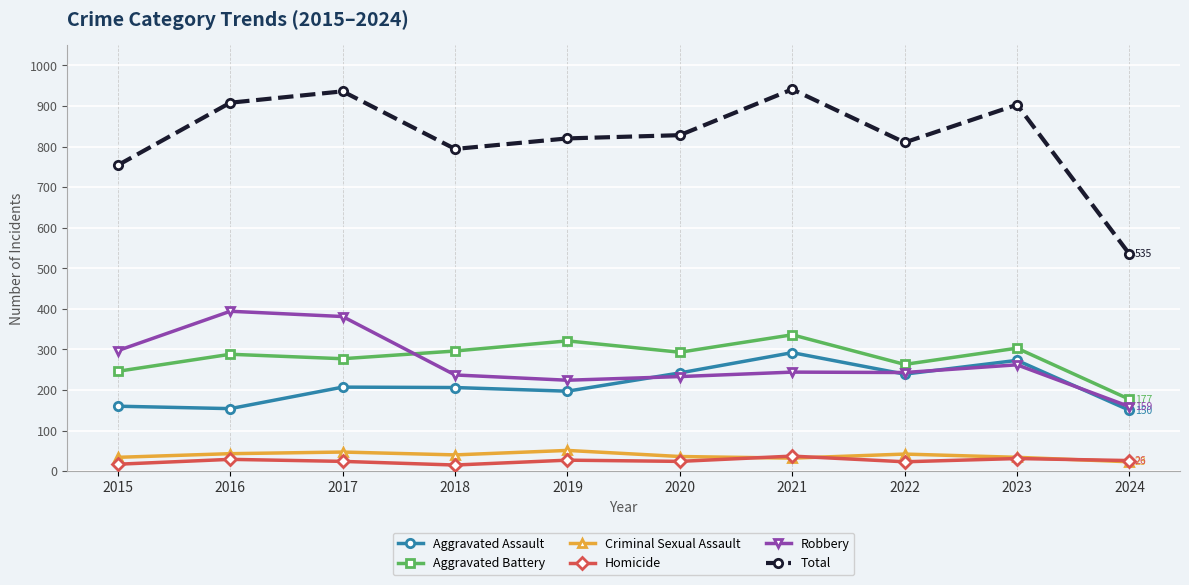

How many lines are shown in the chart?

6